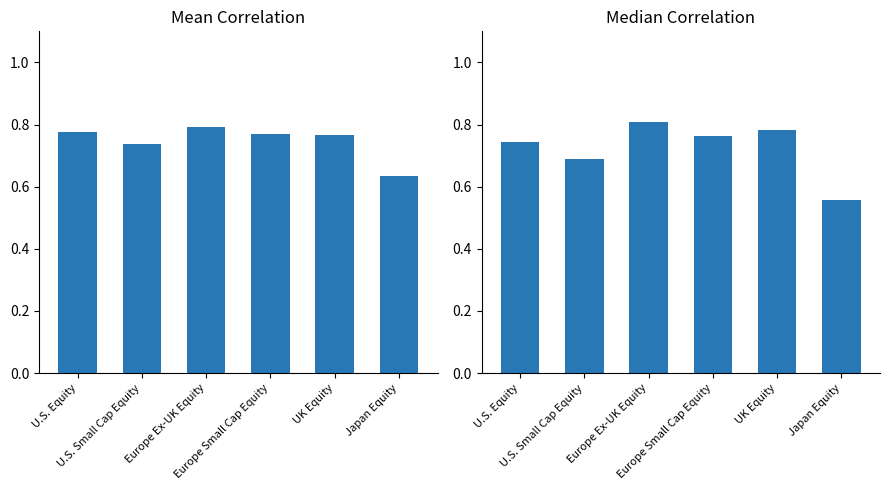

What is the minimum value shown in the chart?

0.6